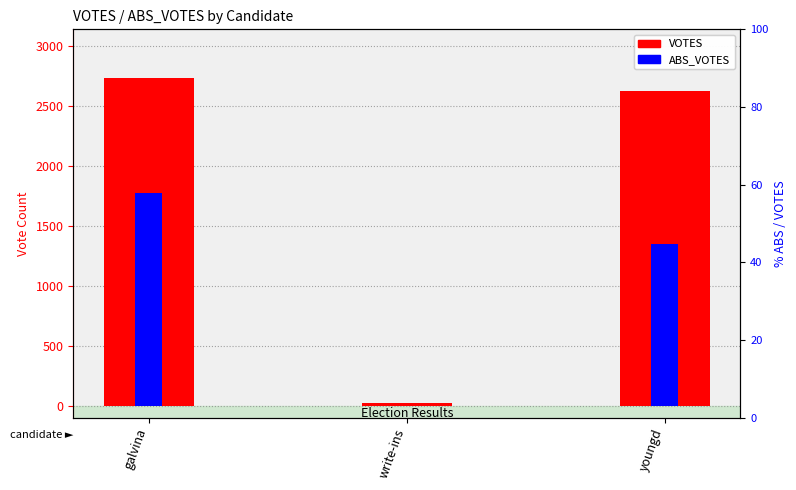

Reading left to right, what are all the values shown in this chart?

VOTES: galvina=2726	write-ins=19	youngd=2621
ABS_VOTES: galvina=1768	write-ins=0	youngd=1349